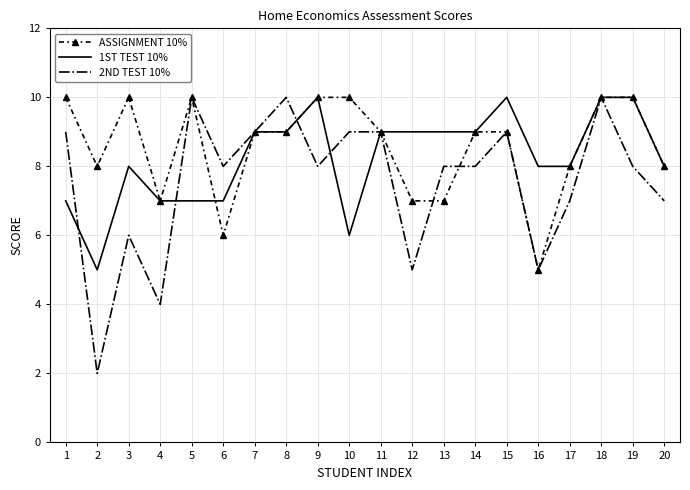

List the series in order of their overall mean, lowest first.

2ND TEST 10%, 1ST TEST 10%, ASSIGNMENT 10%